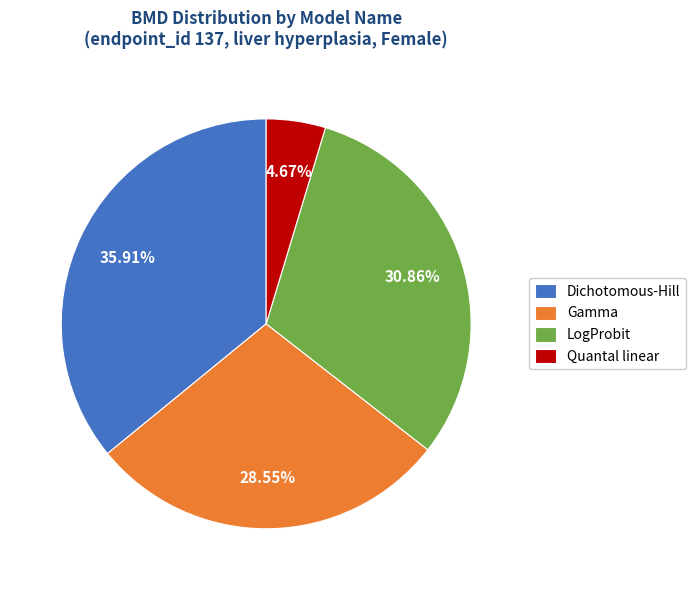

Rank the categories by value from lowest to highest.

Quantal linear, Gamma, LogProbit, Dichotomous-Hill